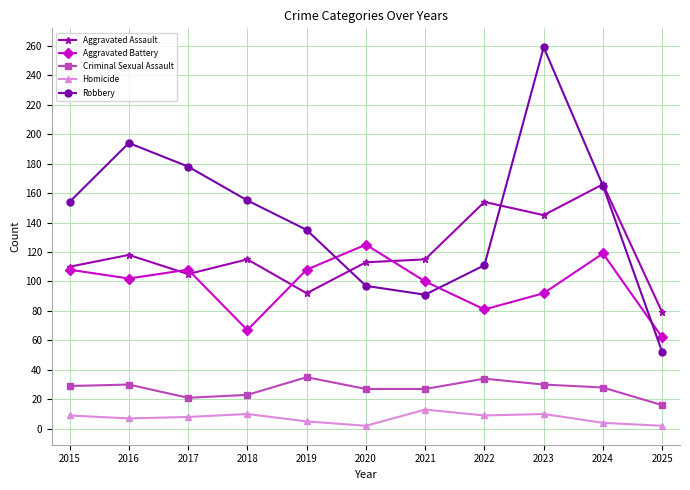

True or false: Robbery and Criminal Sexual Assault intersect in this chart.

False